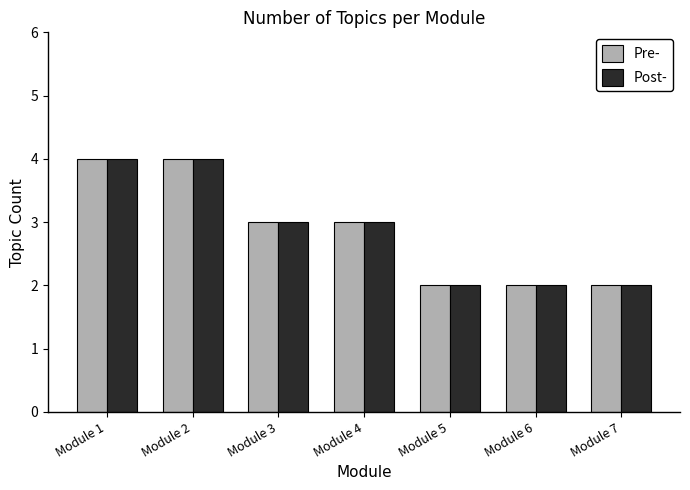

True or false: Post- has a value of 4 at Module 1.

True